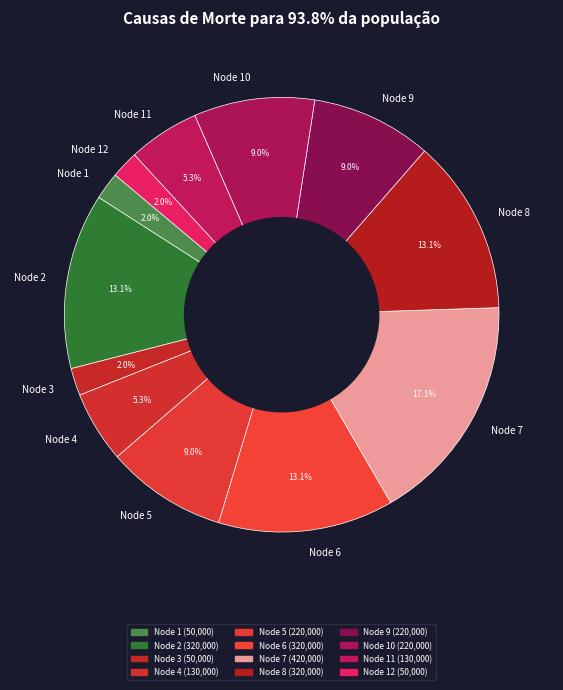

Is it true that Node 7 is 17% of the pie?

True